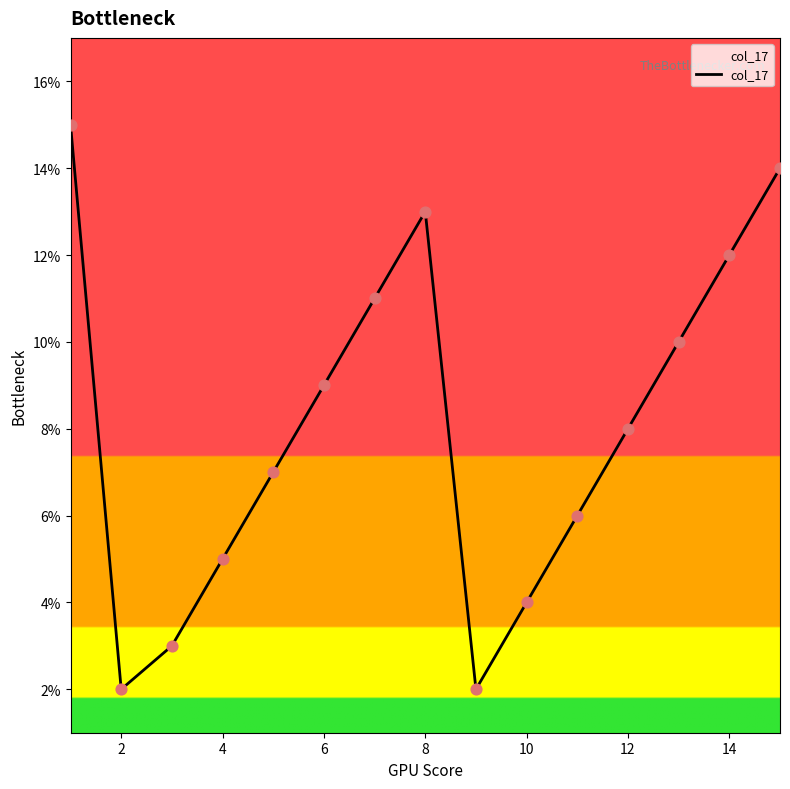

What is the maximum value shown in the chart?

15